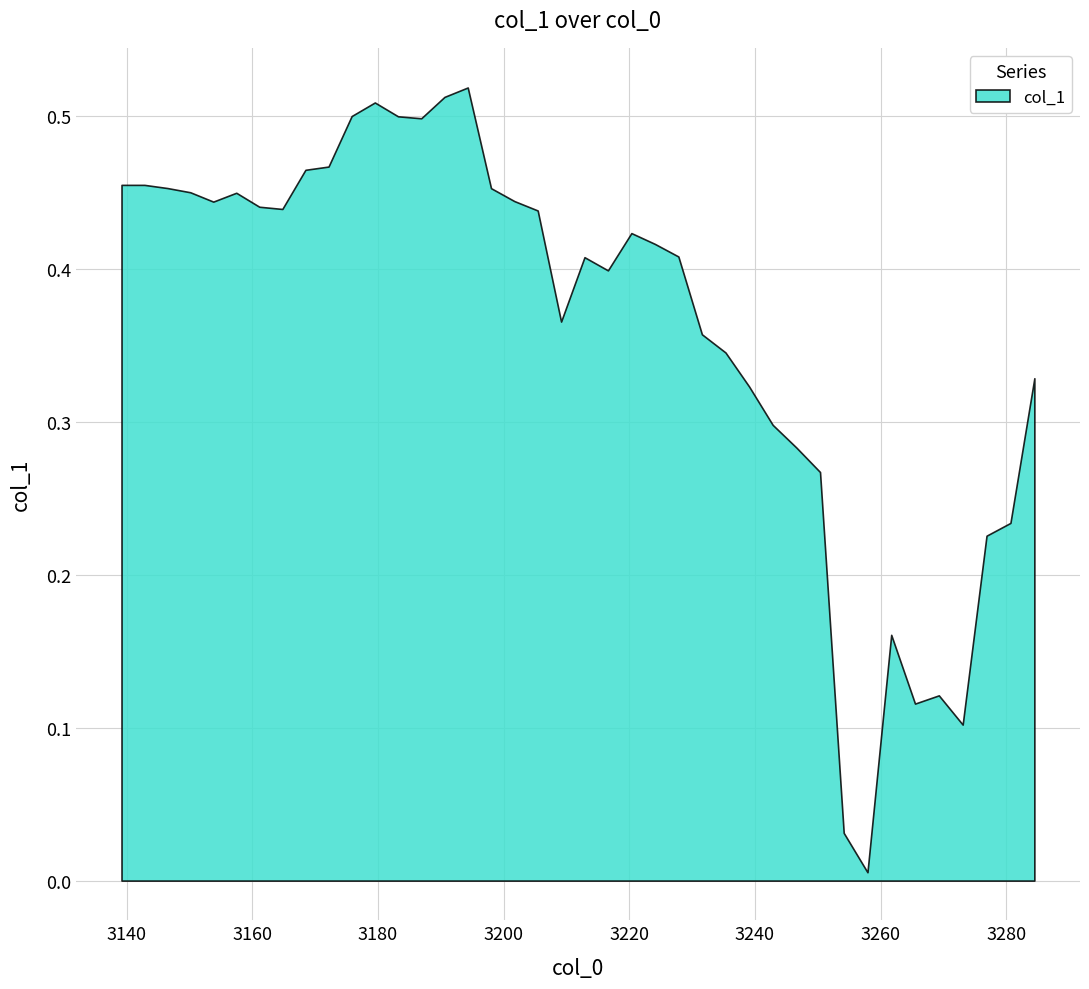

What is the sum of all values?

14.5